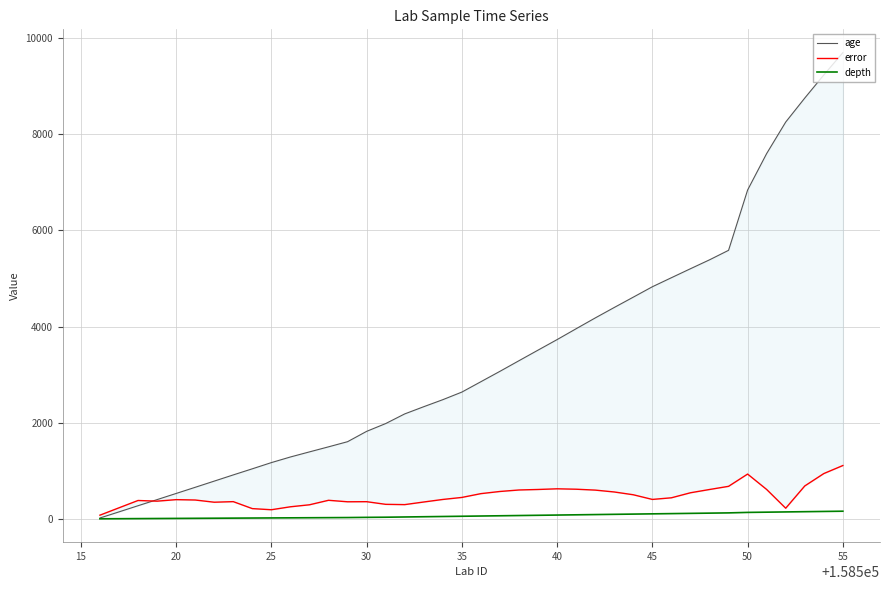

How many values in the error series are below 404?

20